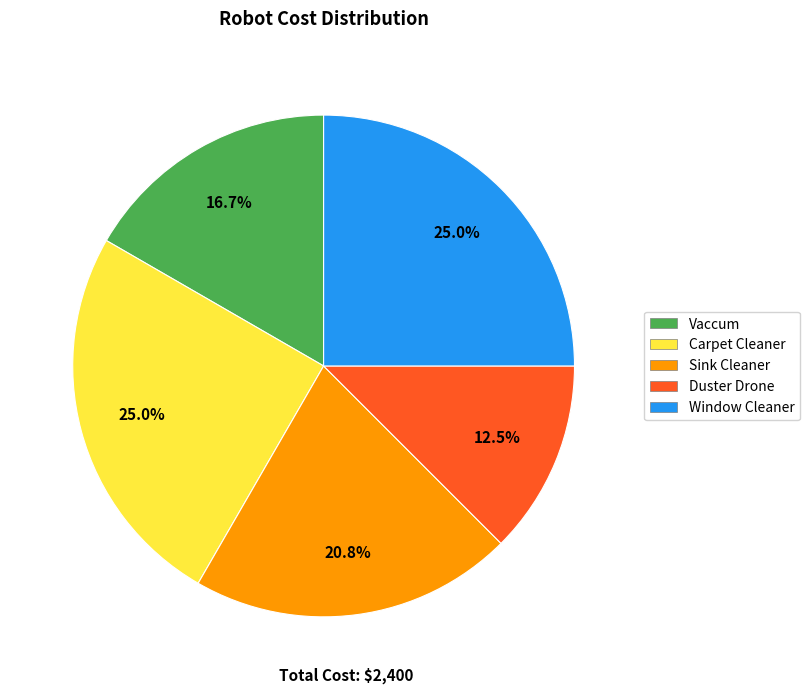

The Sink Cleaner slice represents 33% of the pie. True or false?

False